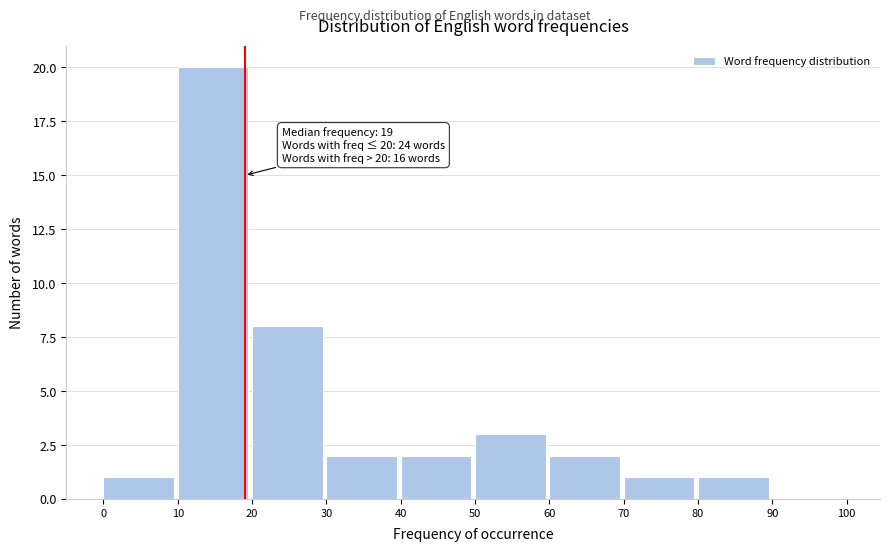

Over which range of the x-axis is the bar tallest?

10 to 20